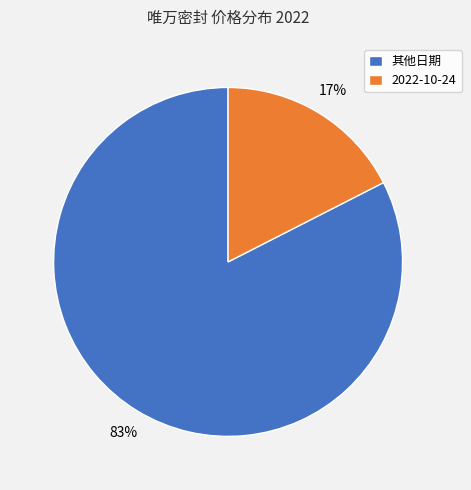

To the nearest percent, what is the average slice percentage?

50%